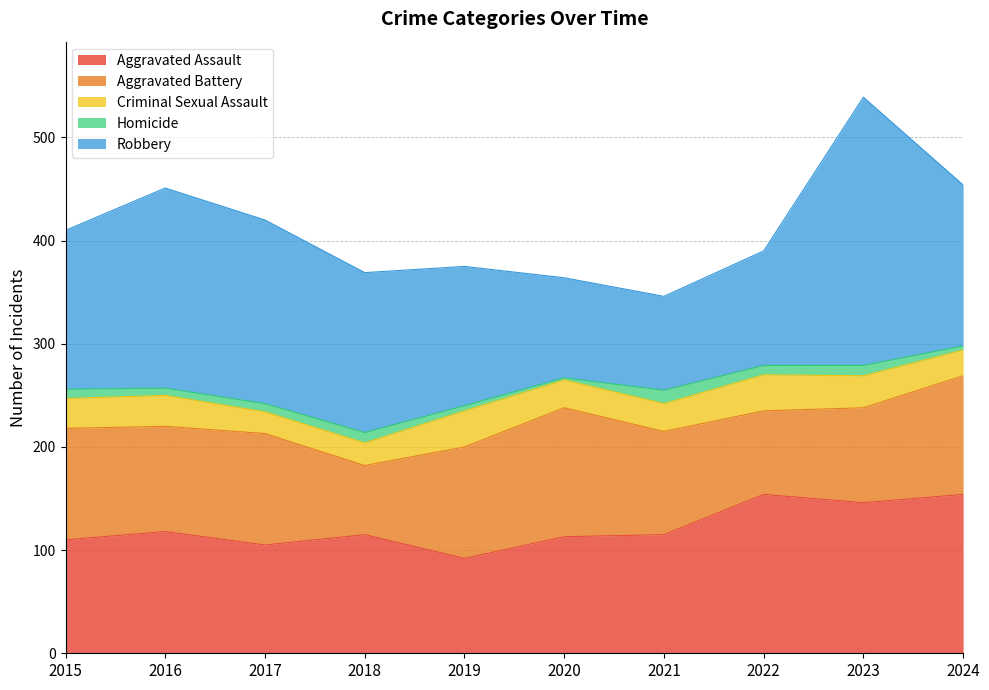

Which category has the lowest value in the Homicide series?

2020